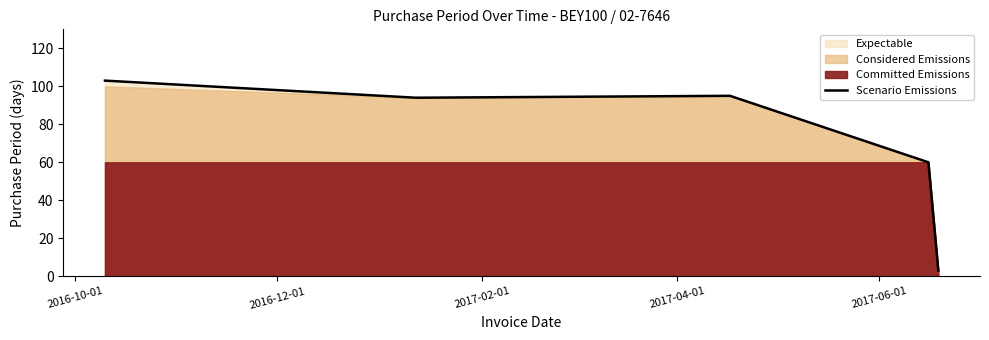

How many points are lower than both their immediate neighbors (excluding endpoints)?

1